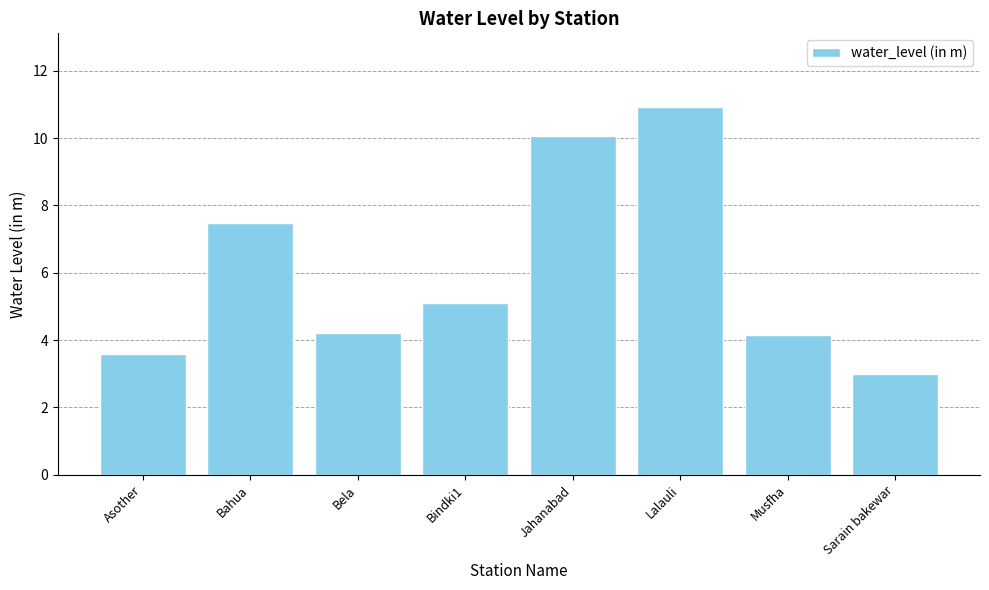

The chart shows a value of 4.2 at Musfha. True or false?

True